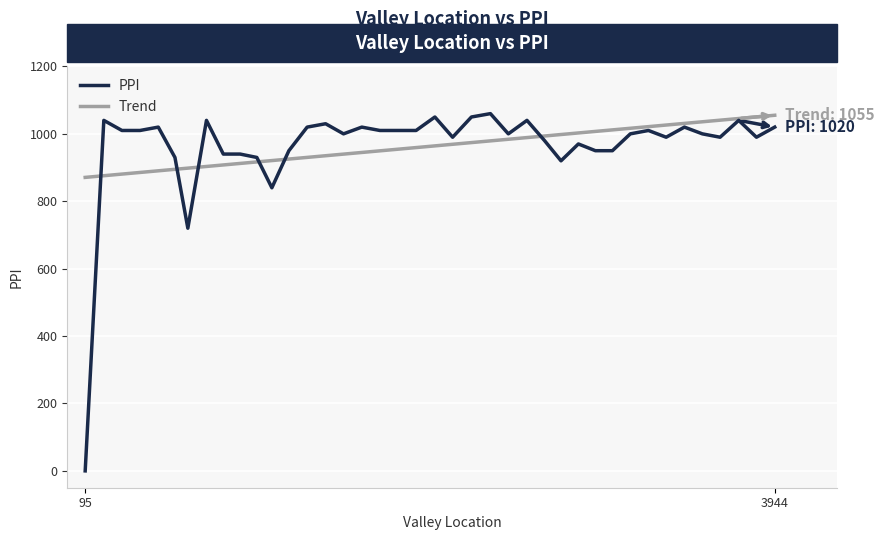

What is the greatest value displayed?

1060.0